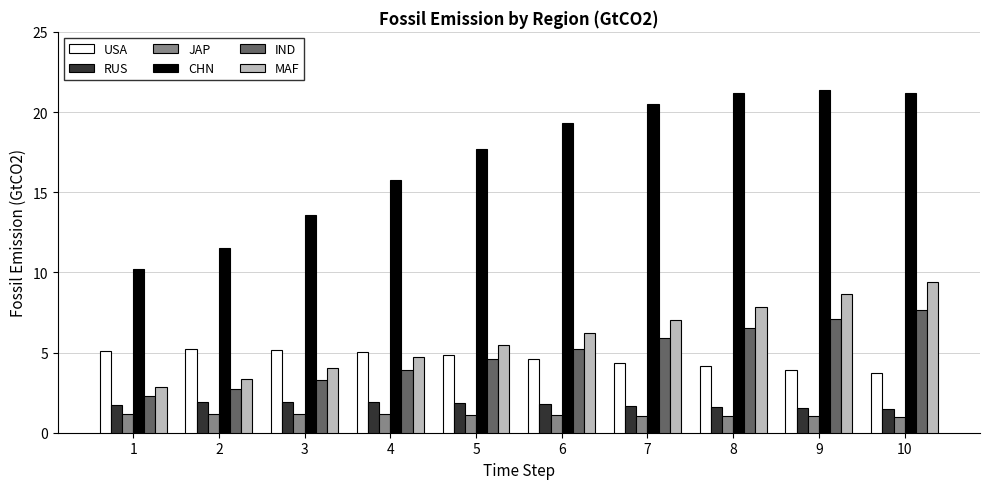

How many distinct data groups are displayed?

6